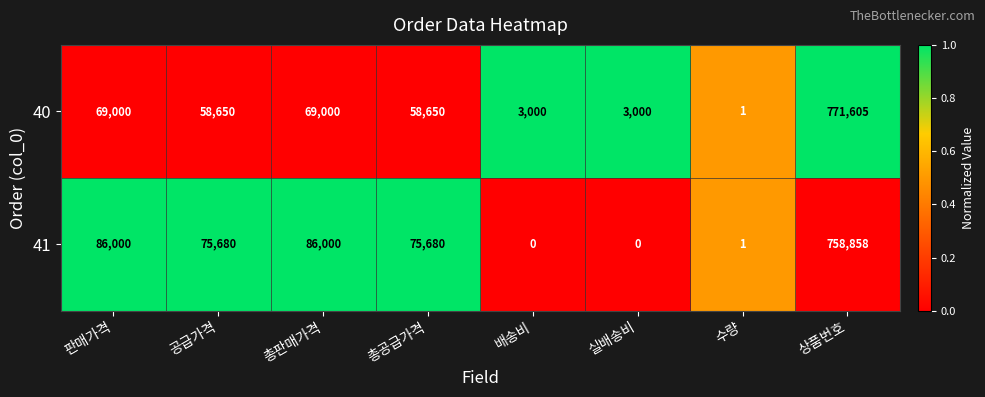

How many data points in 41 are less than 75680?

3